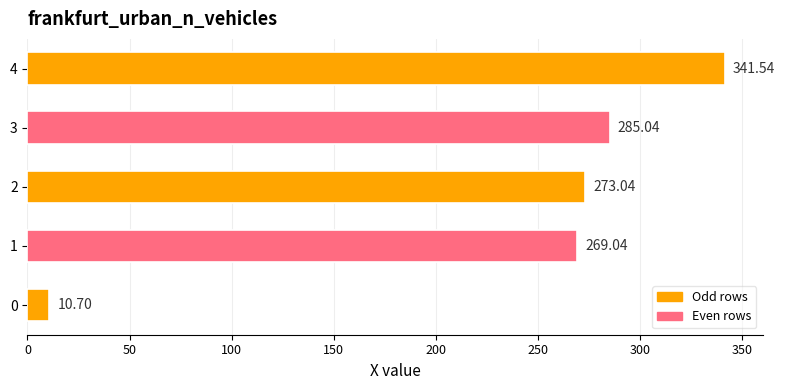

What is the difference between the maximum and minimum values?

330.8